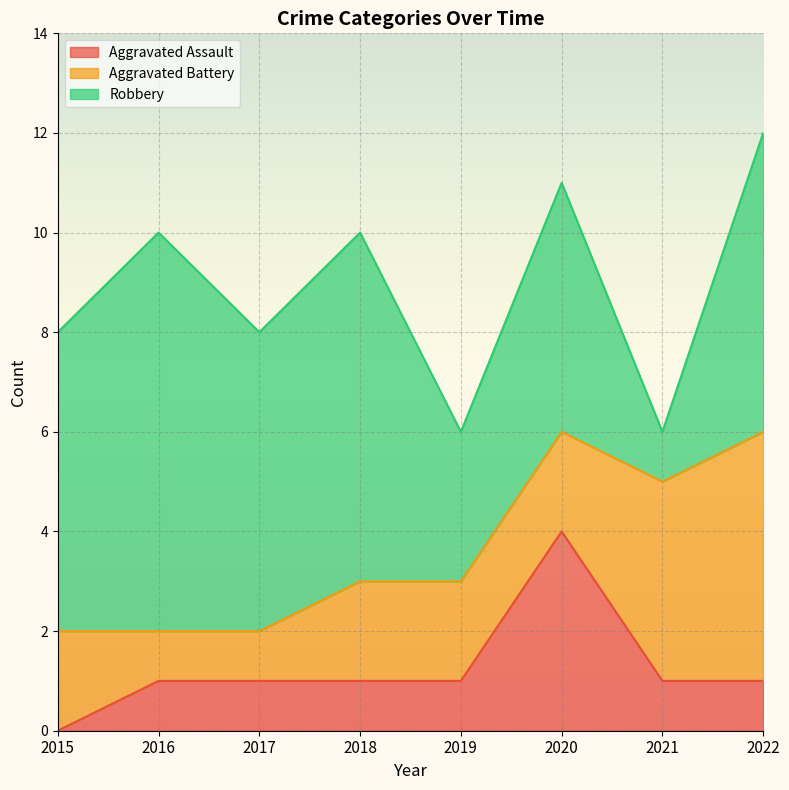

At 2015, list the series in order from smallest to largest.

Aggravated Assault, Aggravated Battery, Robbery